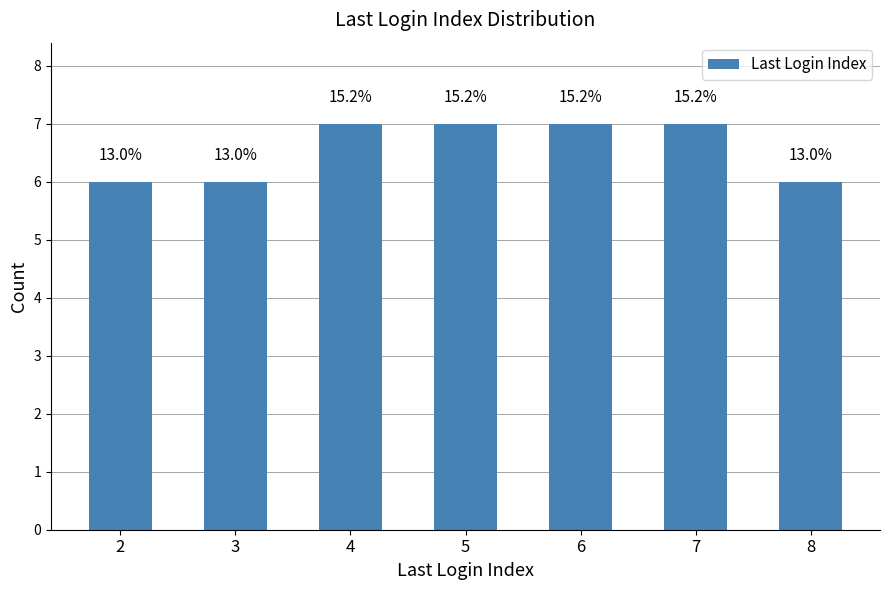

Where is the data nearest to the value 6?

2